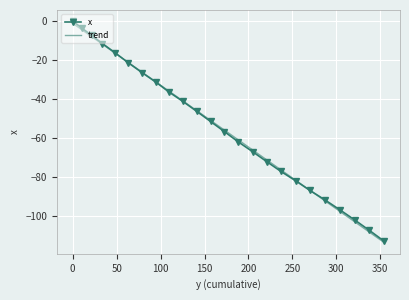

True or false: x has more than 1 interior local peaks.

False